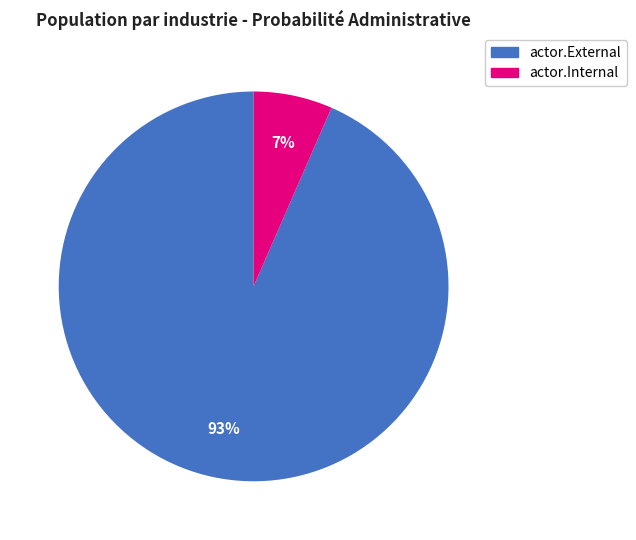

Count the number of slices in the pie.

2